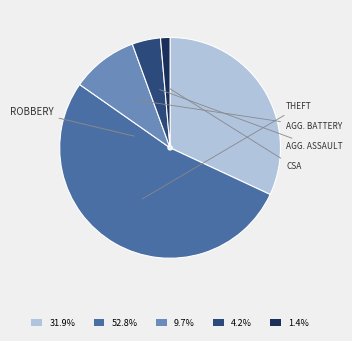

To the nearest percent, what is the average slice percentage?

20%